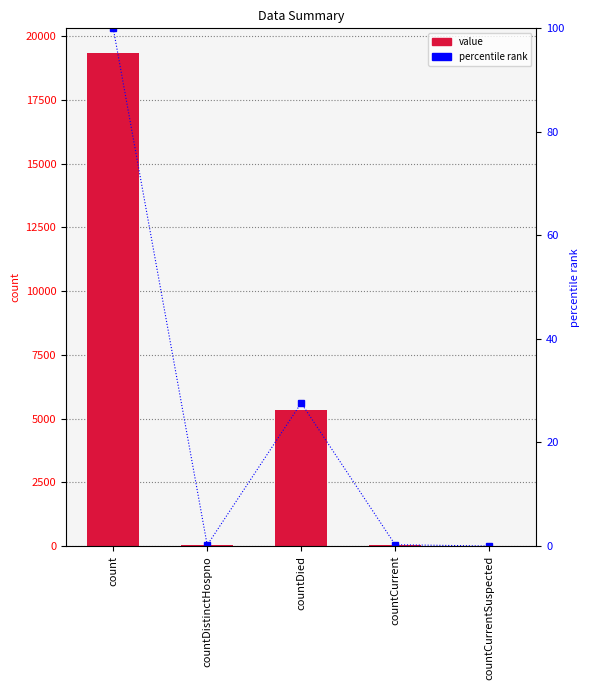

The value of percentile at countCurrent is 0.3. True or false?

True